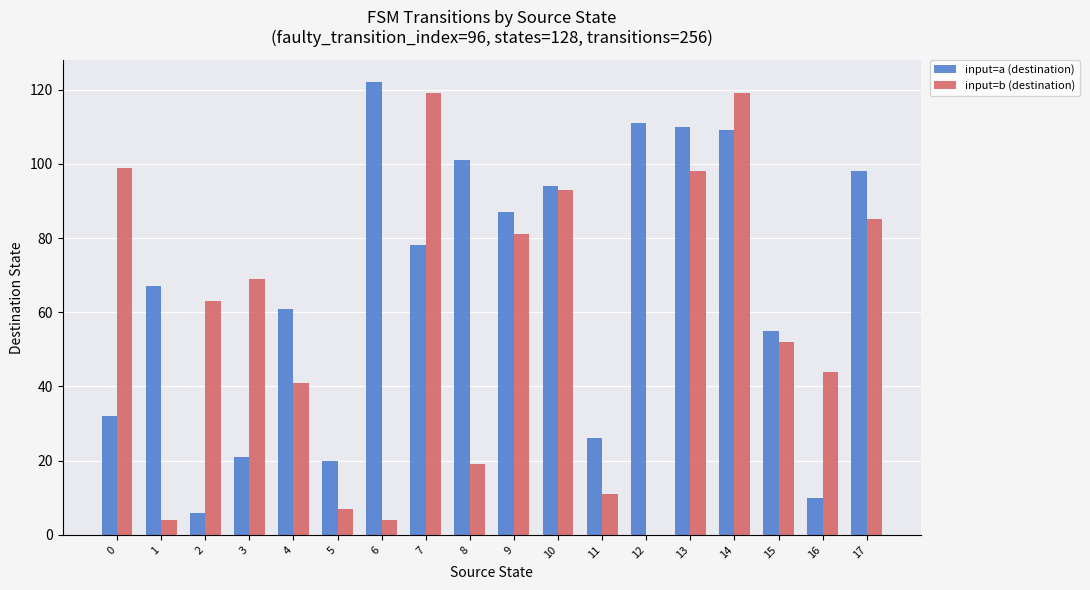

What is the difference between the input=a (destination) values at 17 and 6?

24